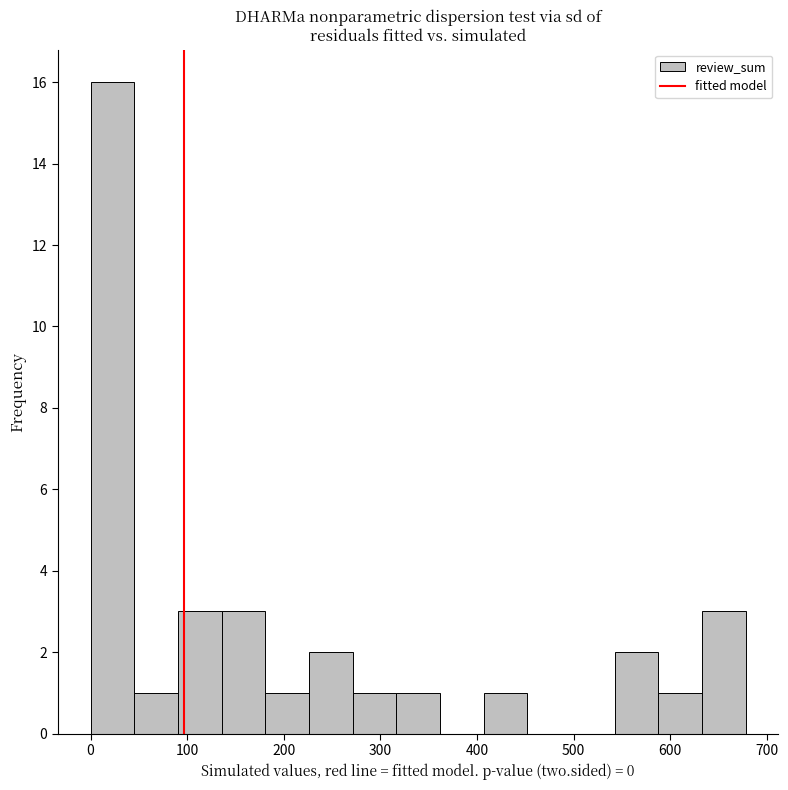

Reading left to right, transcribe this chart: for each bar, give the range it covers on the x-axis and its height. Neither the bar edges nor the heights are printed on the chart, so give them approximately, as read against the axes.

0 to 50: 16
50 to 90: 1
90 to 140: 3
140 to 180: 3
180 to 230: 1
230 to 270: 2
270 to 320: 1
320 to 360: 1
360 to 410: 0
410 to 450: 1
450 to 500: 0
500 to 540: 0
540 to 590: 2
590 to 630: 1
630 to 680: 3